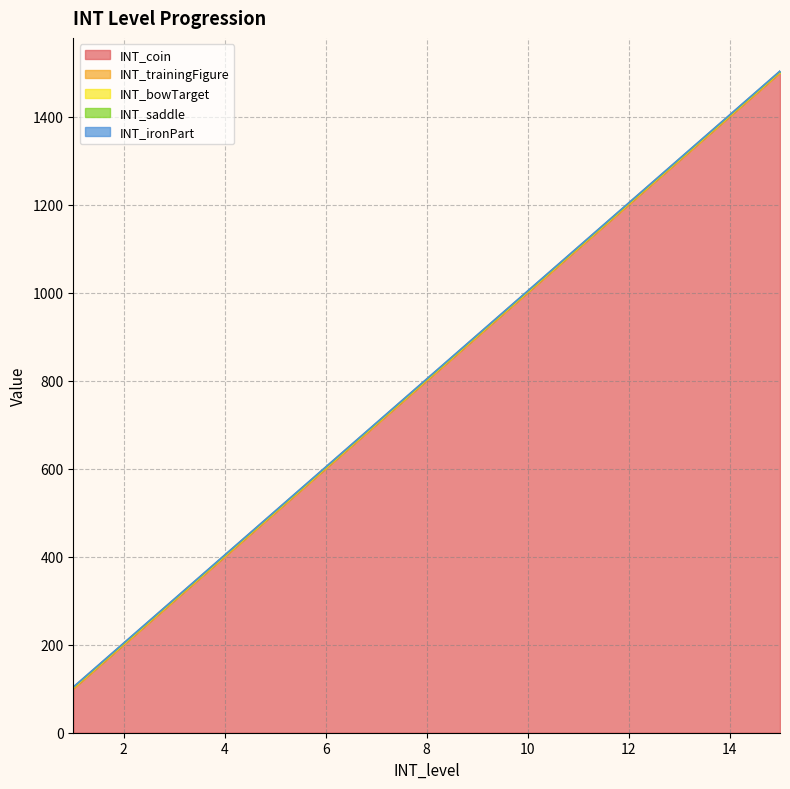

Which series has the largest range (max minus min)?

INT_coin